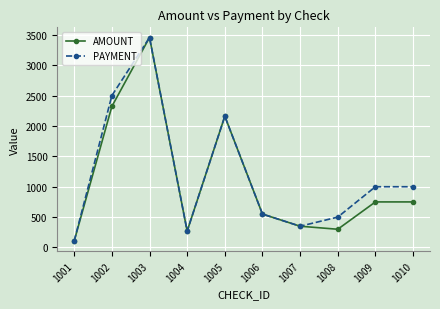

Where does the PAYMENT series first go above 1000?

1002